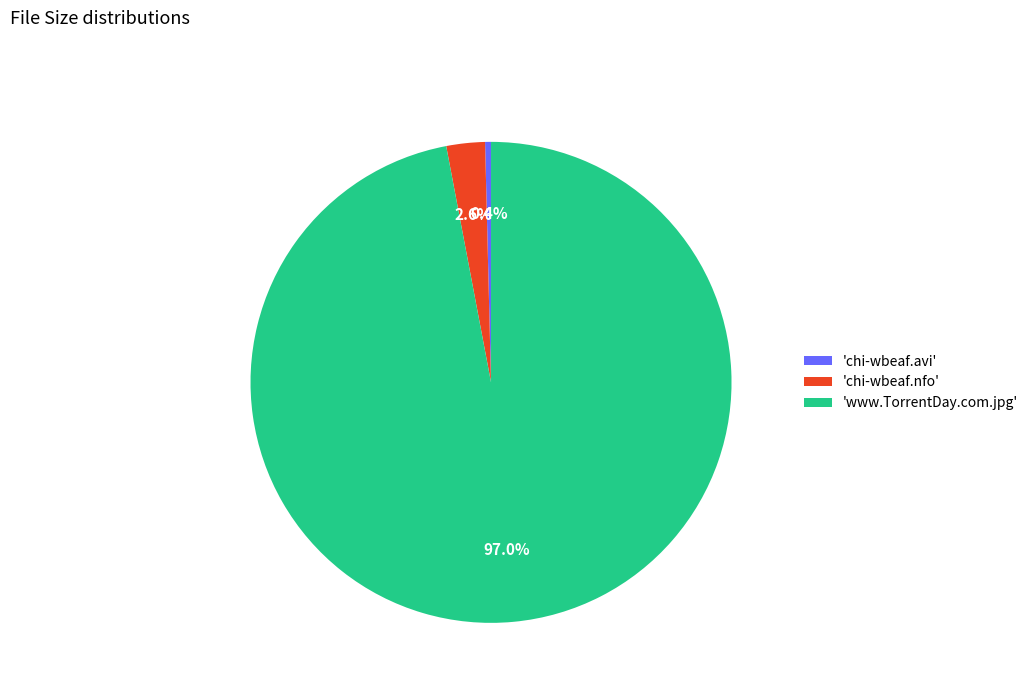

Is there any slice that represents more than half of the pie?

Yes